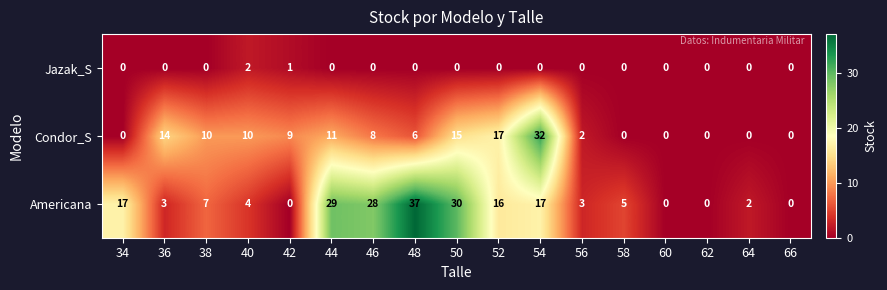

Is the value of Americana at 36 greater than the value of Condor_S at 42?

No